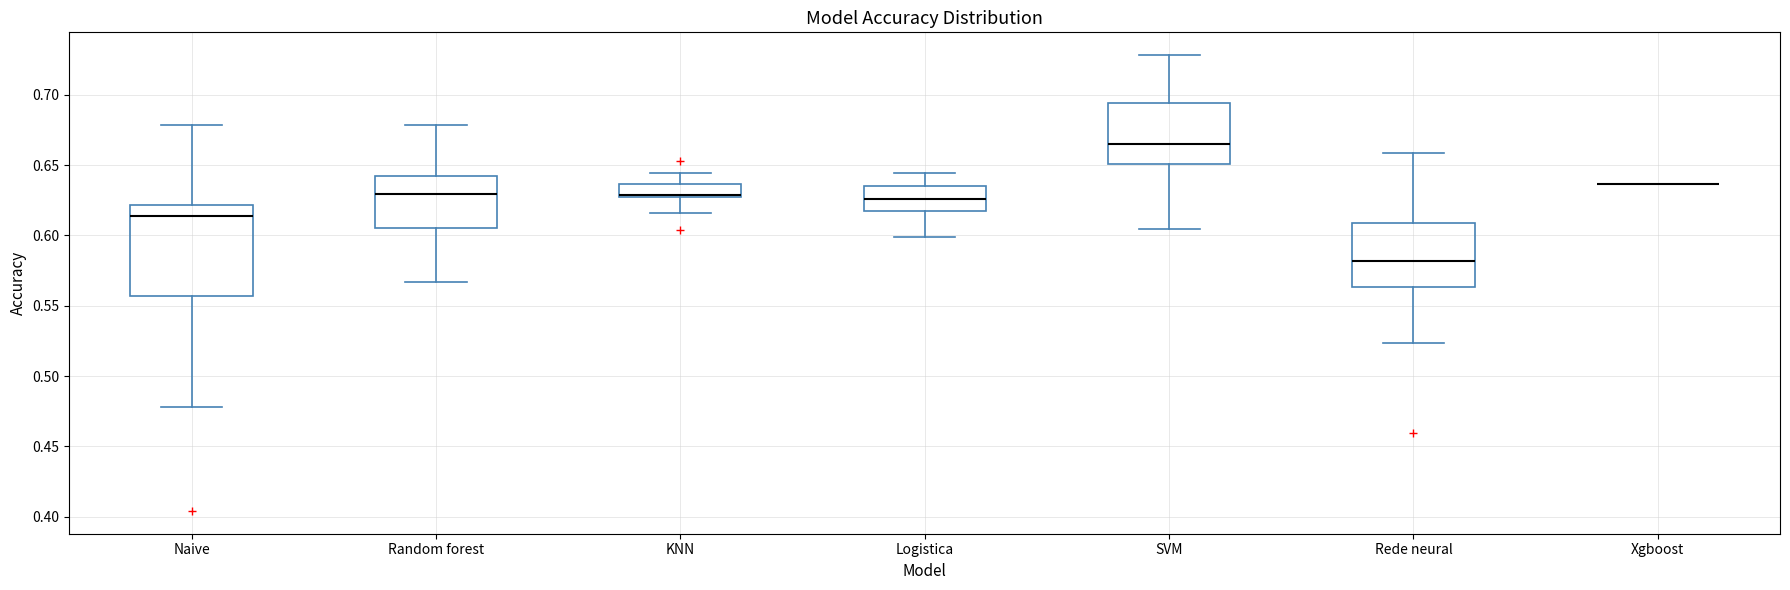

Reading left to right, read every box against the y-axis: the position of its median line, the range the box covers, and the ends of its whiskers. The values are not printed on the chart, so give them approximately, as read against the axis.

Naive: median 0.615, box 0.555 to 0.620, whiskers 0.480 to 0.680
Random forest: median 0.630, box 0.605 to 0.640, whiskers 0.565 to 0.680
KNN: median 0.630 (drawn on the box's lower edge), box 0.625 to 0.635, whiskers 0.615 to 0.645
Logistica: median 0.625, box 0.615 to 0.635, whiskers 0.600 to 0.645
SVM: median 0.665, box 0.650 to 0.695, whiskers 0.605 to 0.730
Rede neural: median 0.580, box 0.565 to 0.610, whiskers 0.525 to 0.660
Xgboost: box collapsed to a line at 0.635, whiskers 0.635 to 0.635